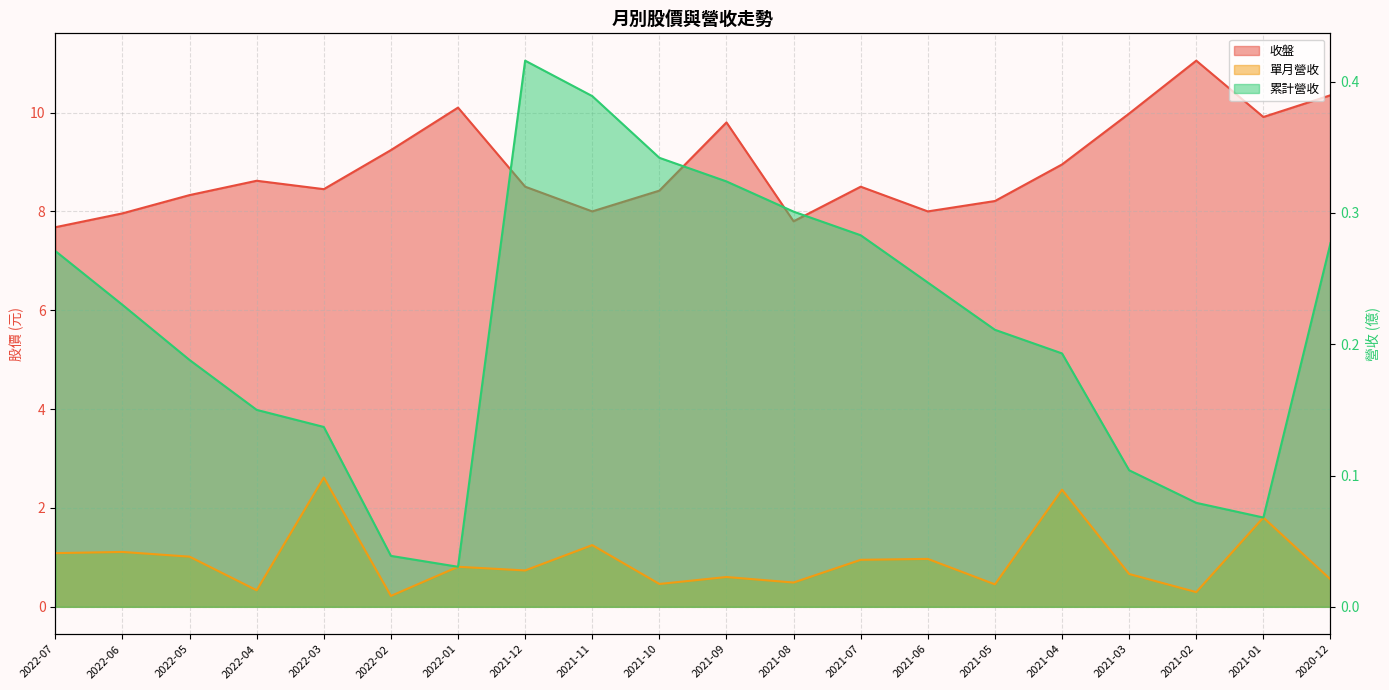

At which category does 單月營收 reach its first local peak?

2022-06